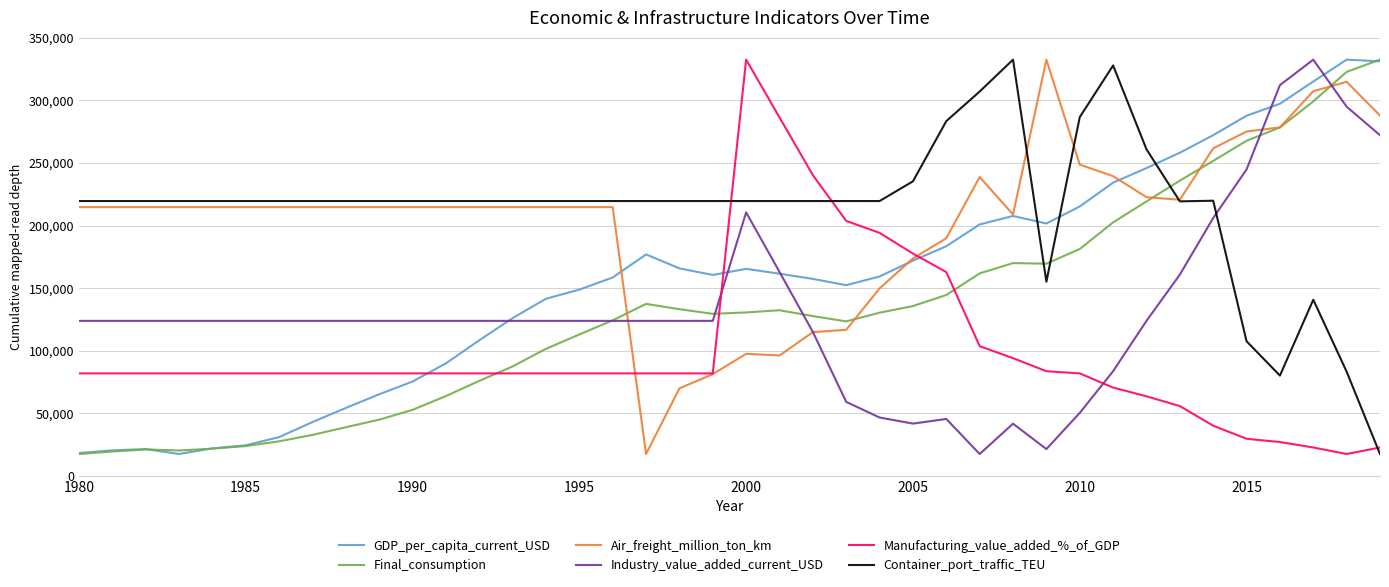

What is the maximum value for Final_consumption?

332500.0